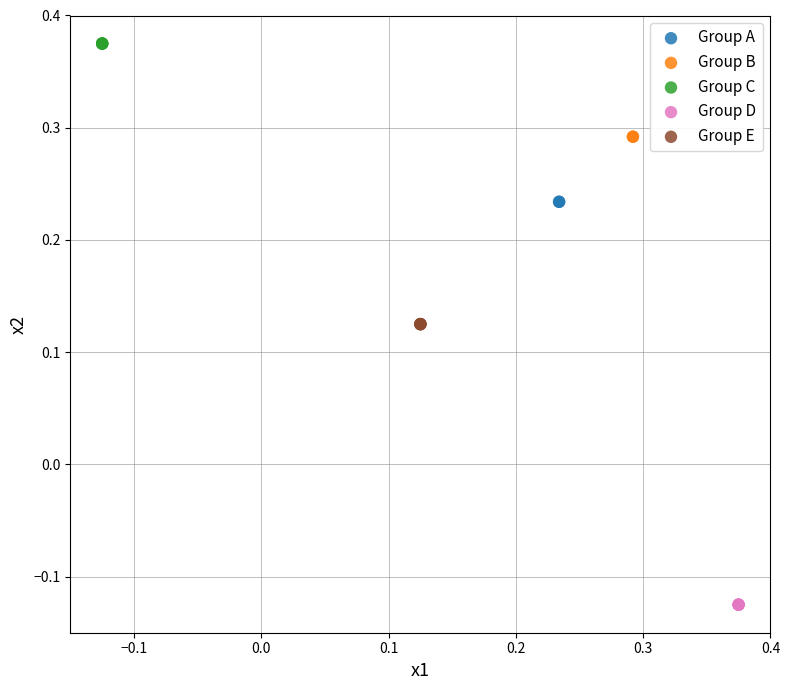

What are all the series names shown in the legend?

Group A, Group B, Group C, Group D, Group E